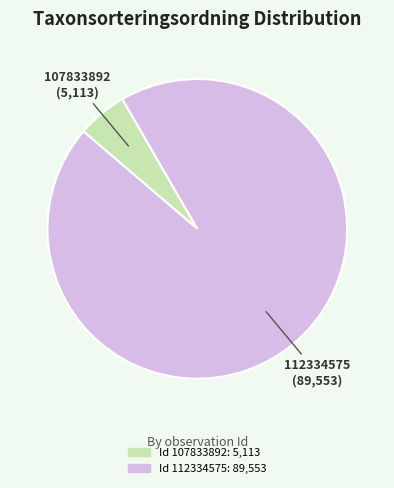

Is there any slice that represents more than half of the pie?

Yes